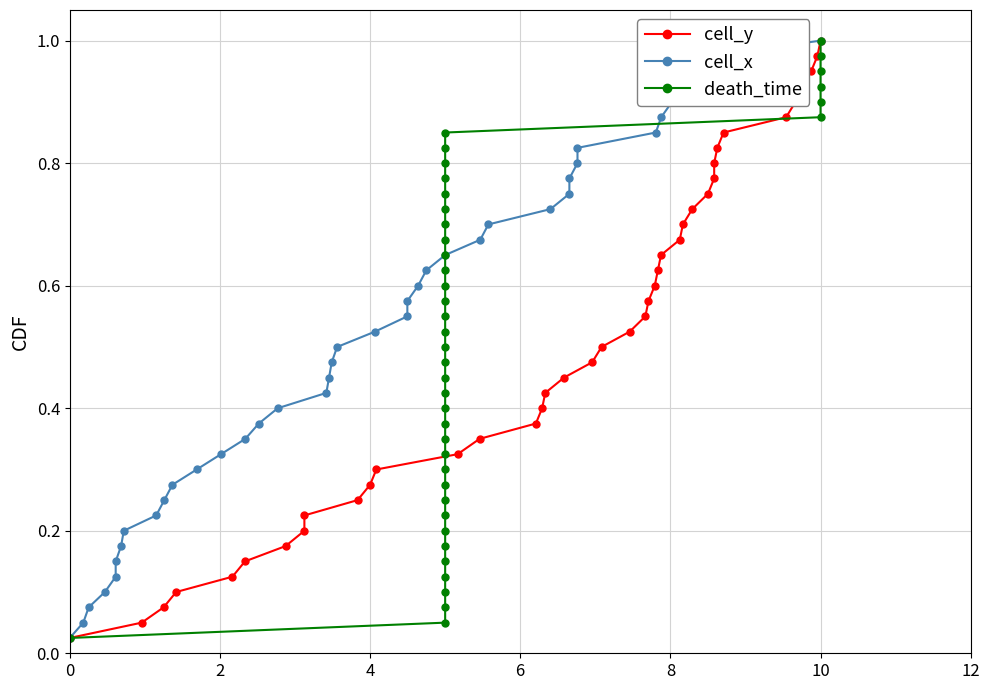

Which category has the highest value in the cell_x series?

10